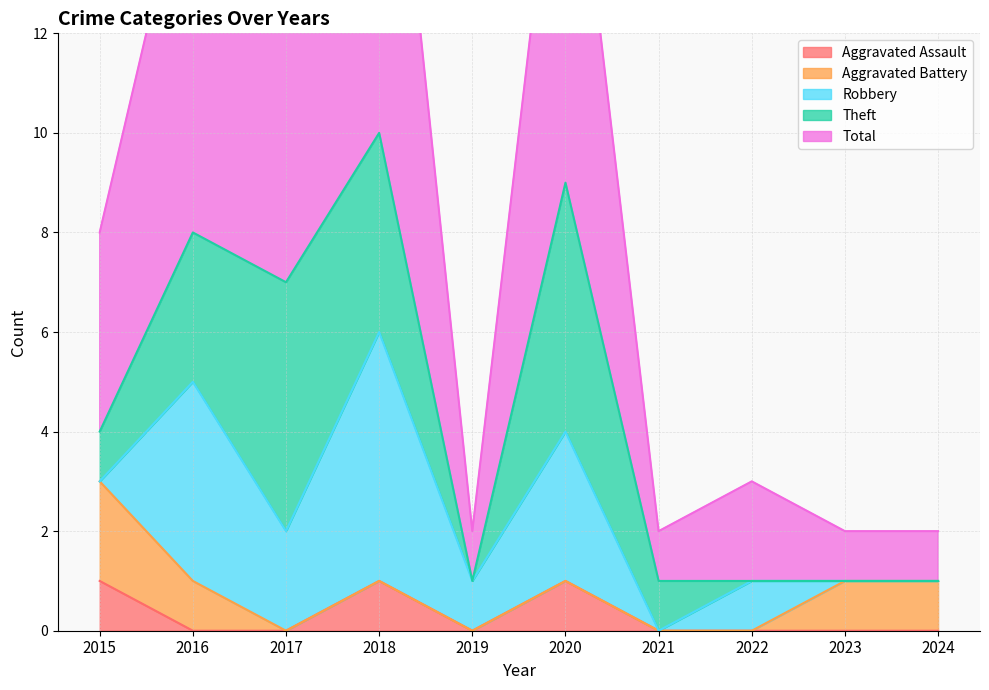

What is the sum of all Aggravated Battery values?

5